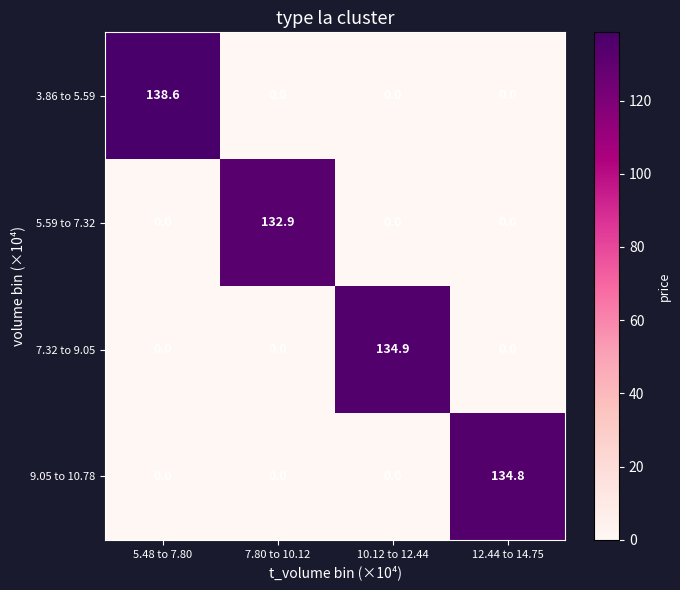

What is the average value of the 5.59 to 7.32 series?

33.2